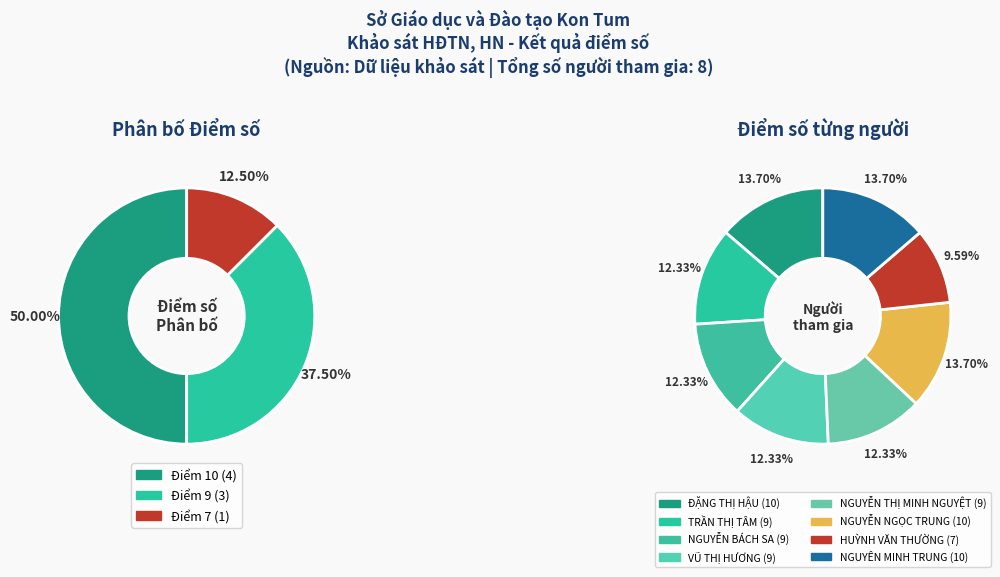

How many segments does this pie chart have?

8